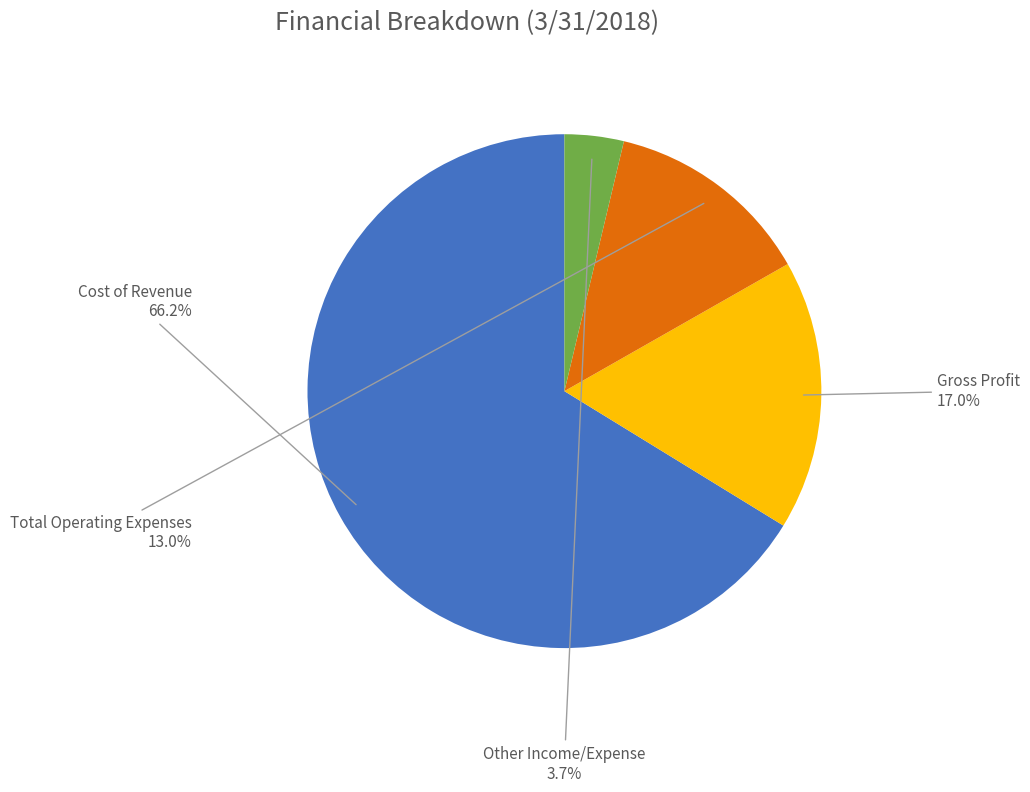

Does any single category account for the majority?

Yes